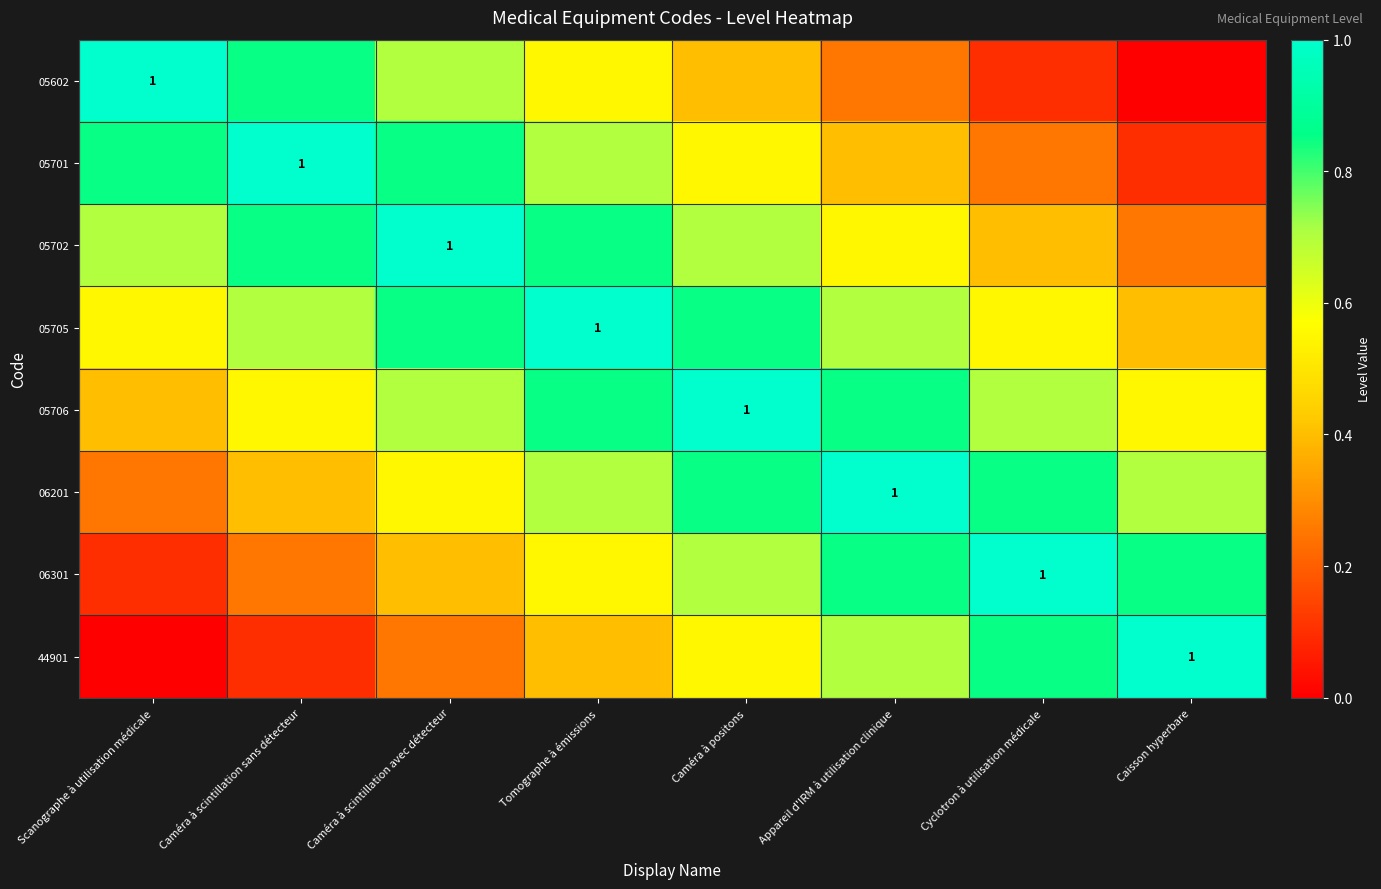

What is the spread (max minus min) of values at Scanographe à utilisation médicale?

1.0